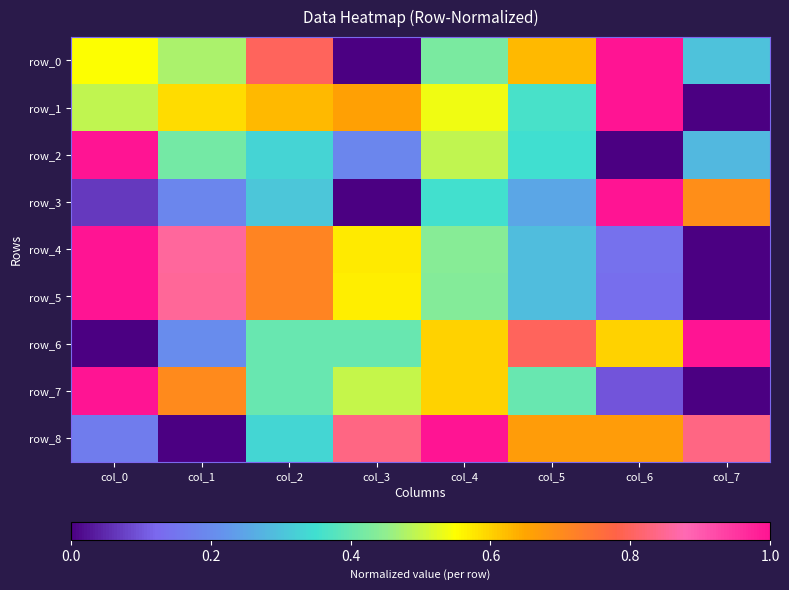

True or false: row_1 has a value of 0.4 at col_6.

False